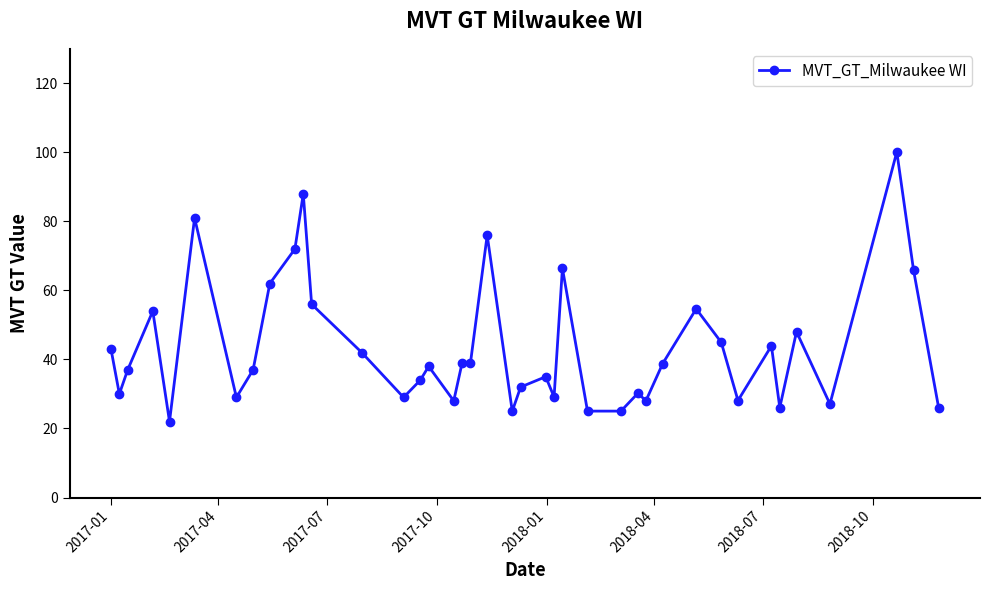

What is the difference between the second highest and minimum values?

66.0